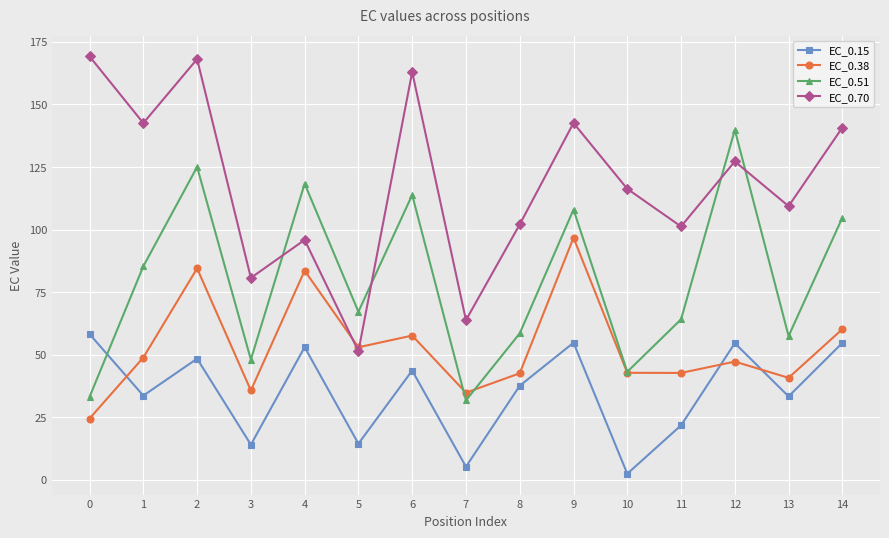

What is the difference between the maximum and second lowest values in the EC_0.70 series?

105.5